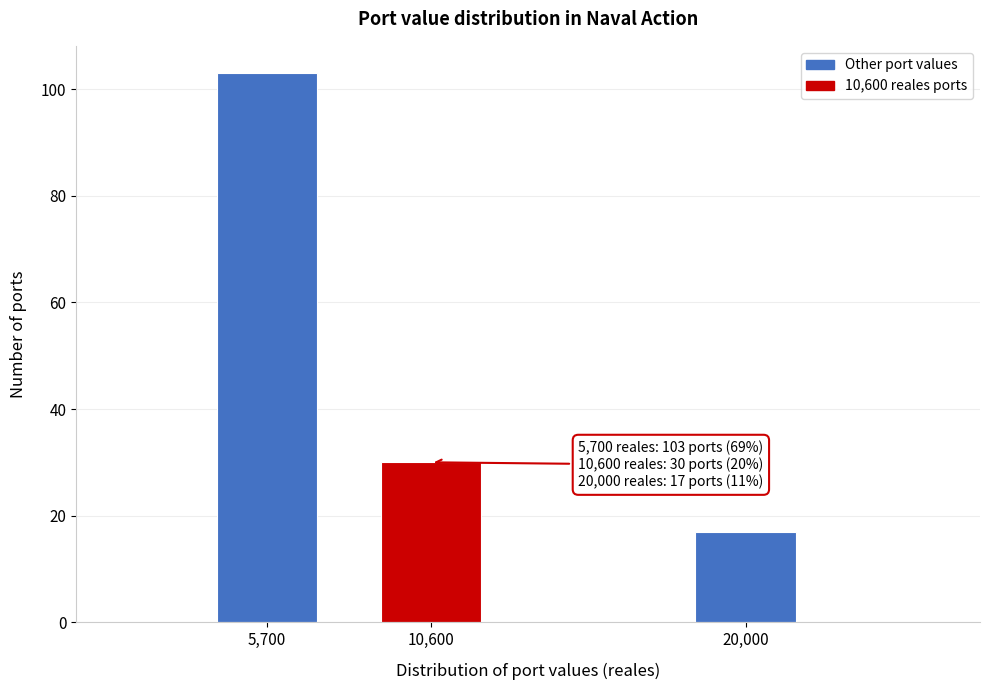

Reading left to right, transcribe all the data shown in this chart.

5,700=103	10,600=30	20,000=17